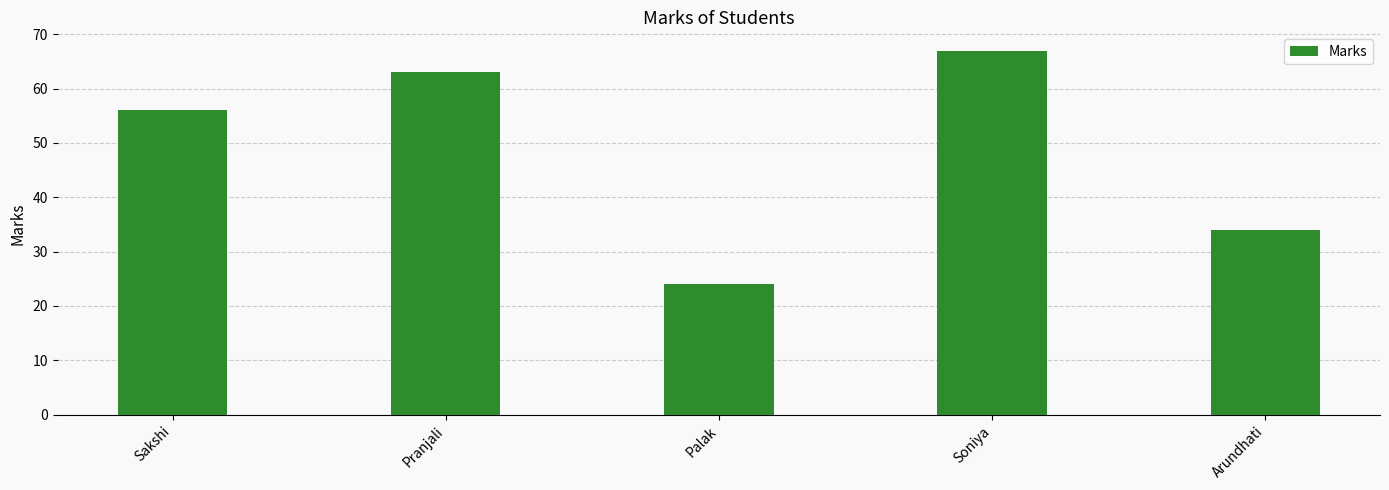

Rank the categories by value from highest to lowest.

Soniya, Pranjali, Sakshi, Arundhati, Palak